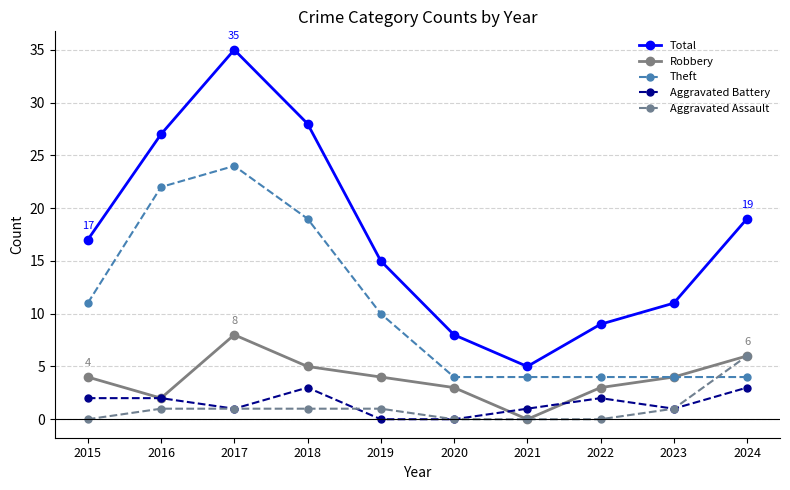

True or false: Total has more than 0 points higher than both neighbors.

True